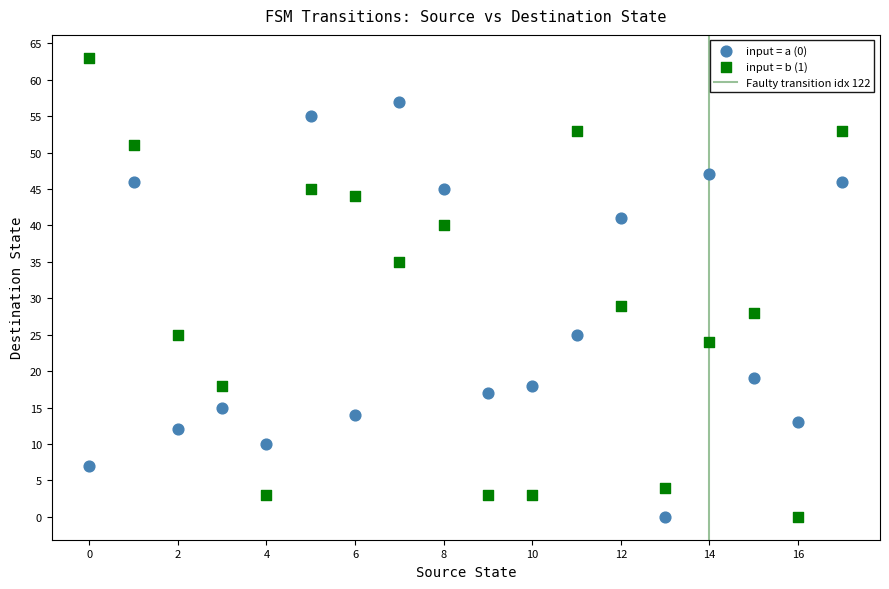

Which series contains the highest Y value?

input = b (1)